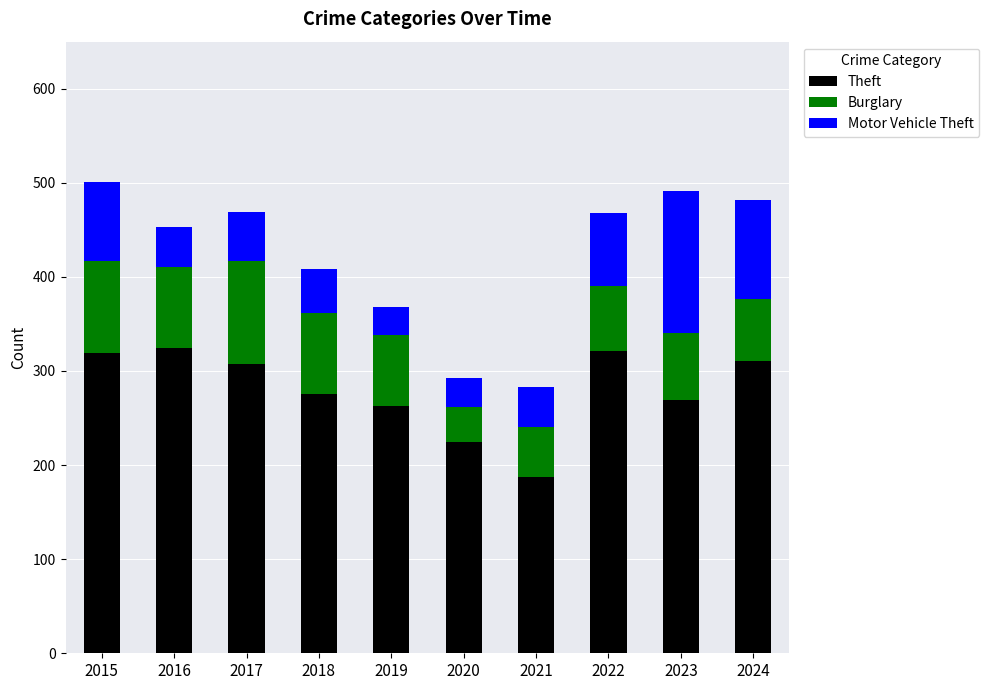

At which label does Theft reach its minimum?

2021